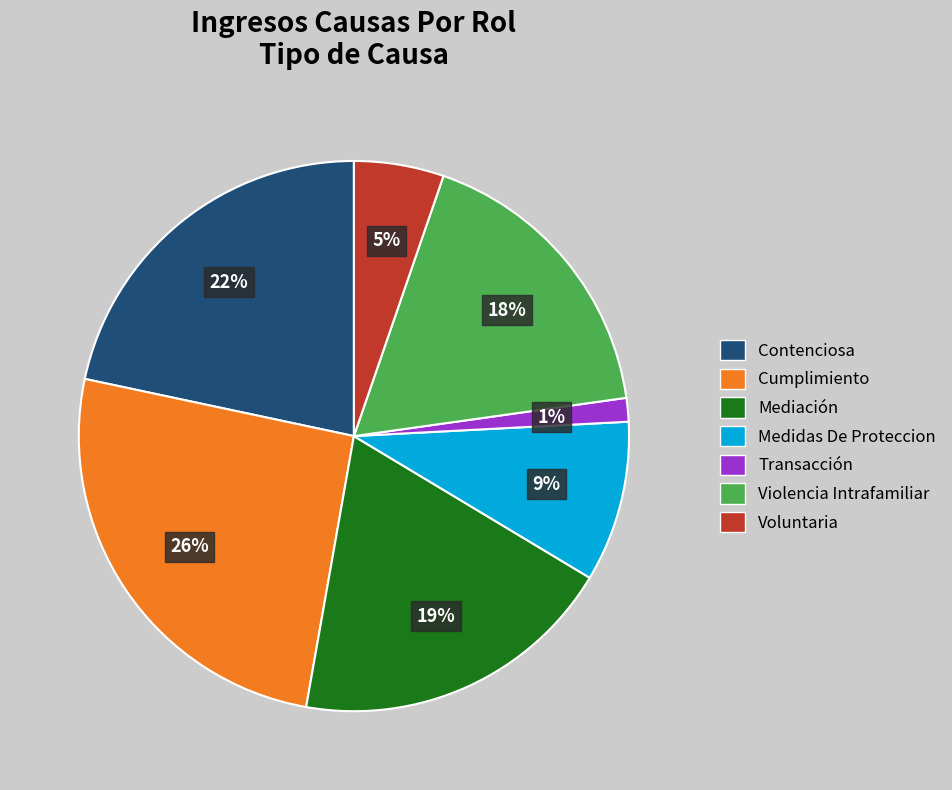

Does Contenciosa represent more than half of the total?

No